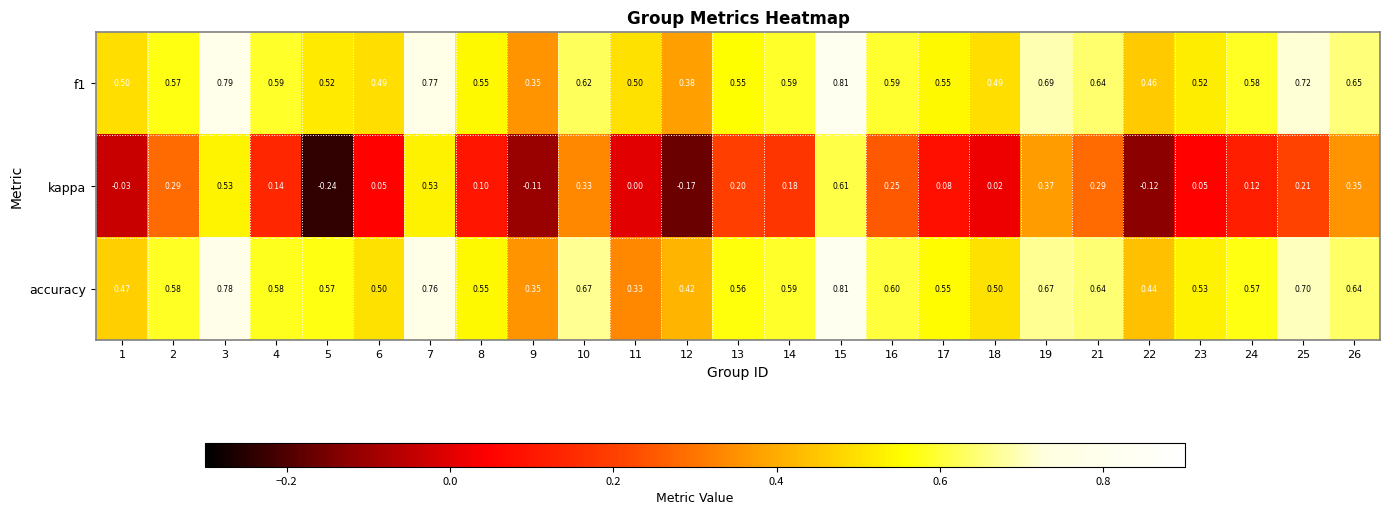

At how many categories does at least one series exceed 0?

25